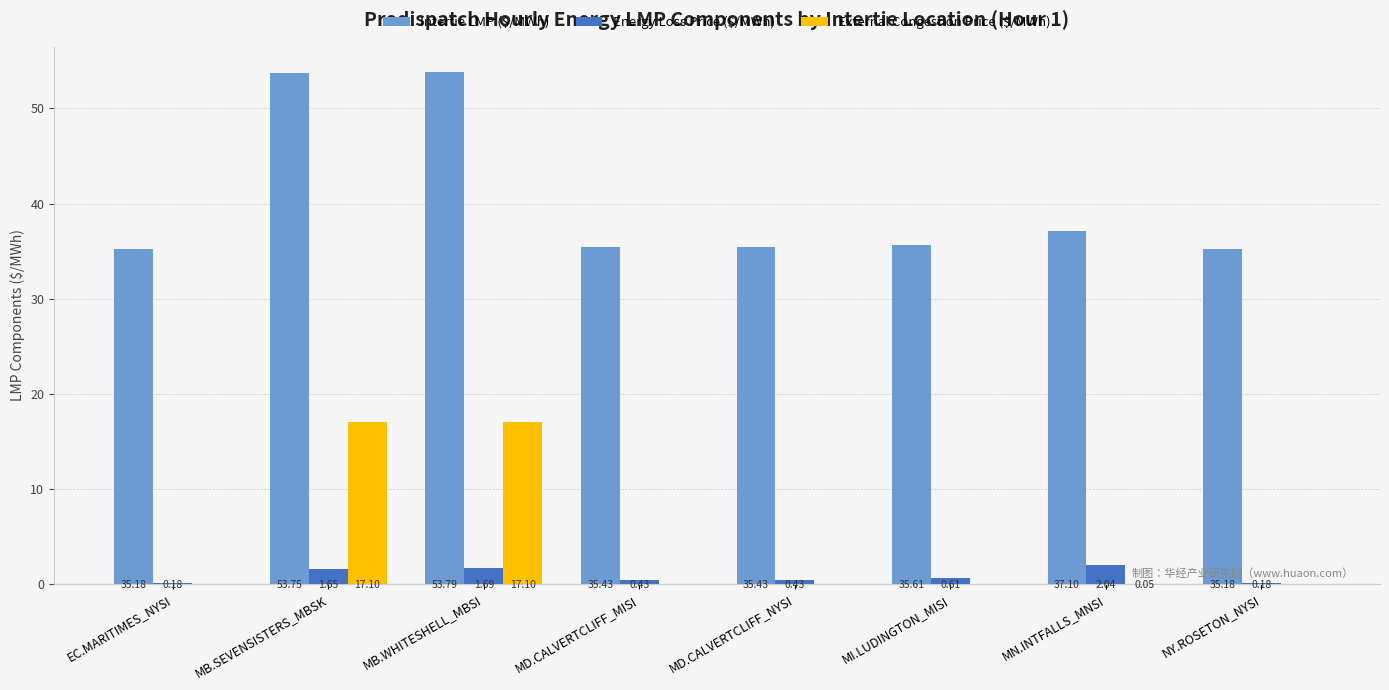

What is the difference between the maximum and minimum values in the External Congestion Price ($/MWh) series?

17.1